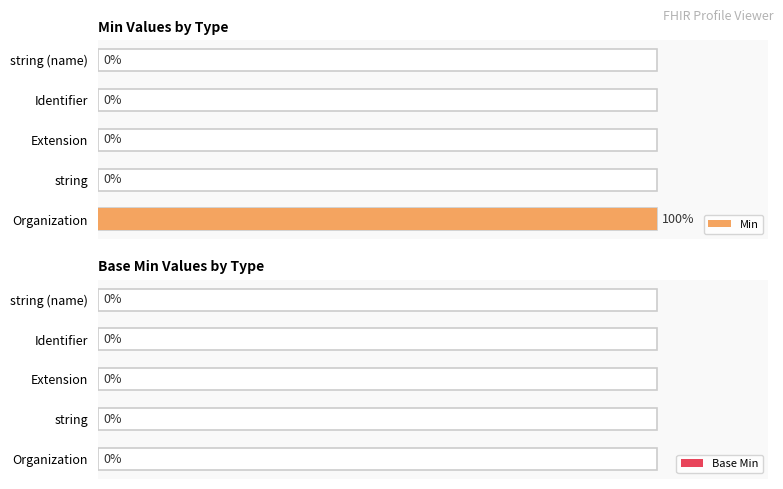

Rank the series at 0 from highest to lowest value.

Min, Base Min